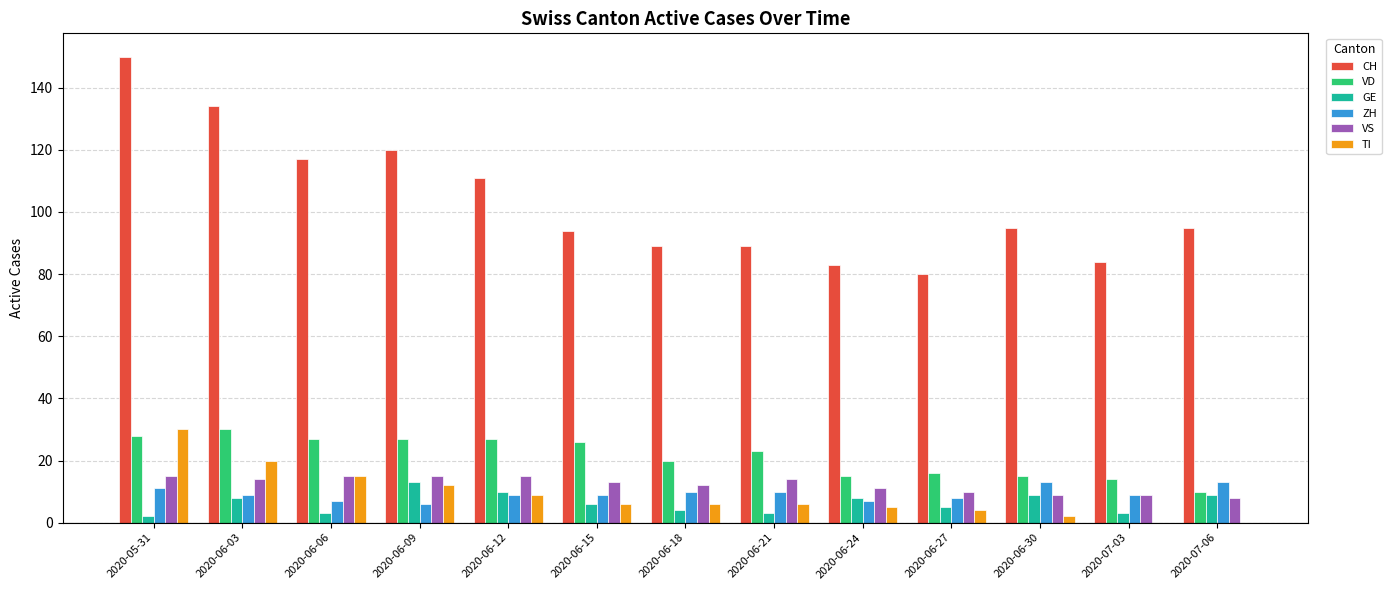

What is the greatest value displayed?

150